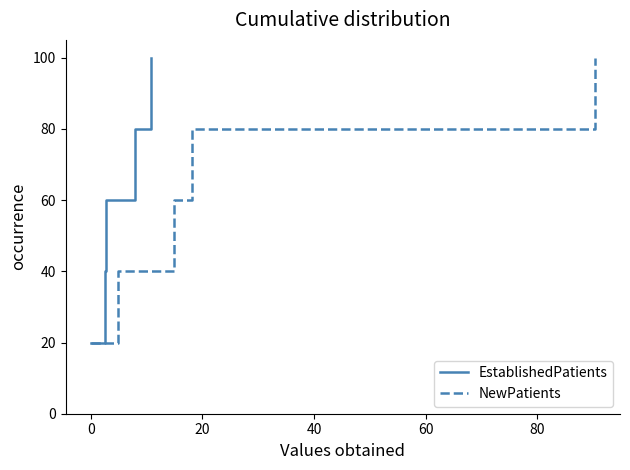

What is the minimum value for NewPatients?

20